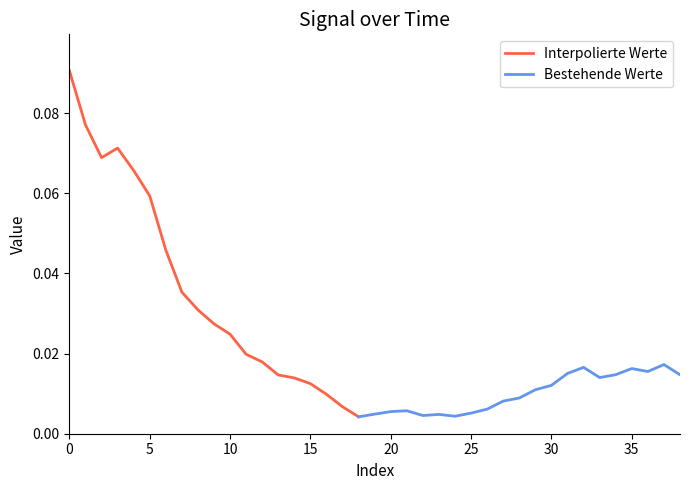

Reading right to left, what are all the values shown in this chart?

38=0.0	37=0.0	36=0.0	35=0.0	34=0.0	33=0.0	32=0.0	31=0.0	30=0.0	29=0.0	28=0.0	27=0.0	26=0.0	25=0.0	24=0.0	23=0.0	22=0.0	21=0.0	20=0.0	19=0.0	18=0.0	17=0.0	16=0.0	15=0.0	14=0.0	13=0.0	12=0.0	11=0.0	10=0.0	9=0.0	8=0.0	7=0.0	6=0.0	5=0.1	4=0.1	3=0.1	2=0.1	1=0.1	0=0.1